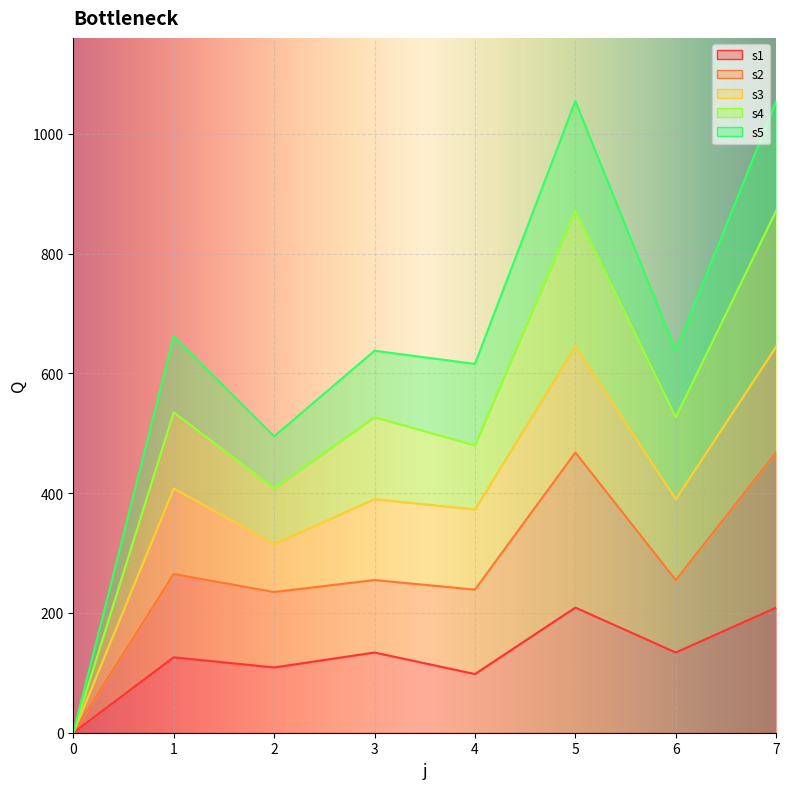

Is the value of s1 at 5 greater than the value of s4 at 1?

No